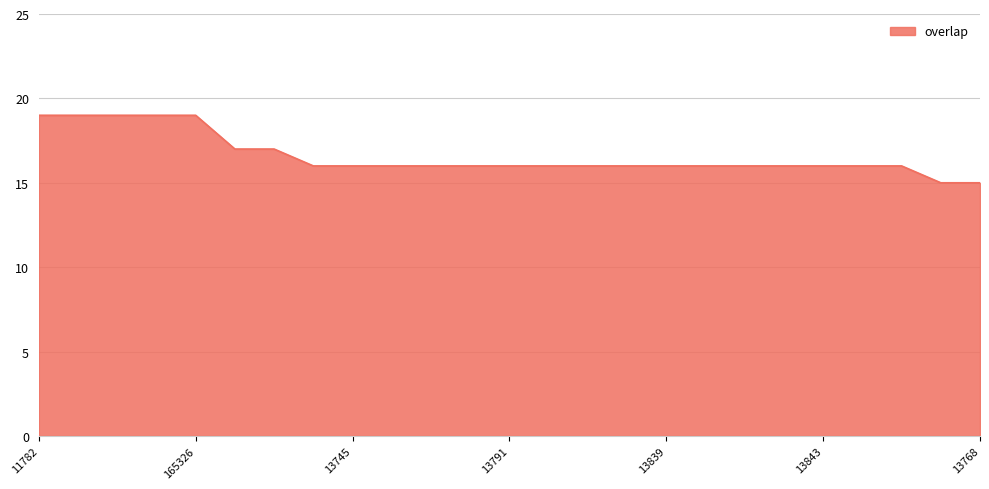

What is the smallest value displayed?

15